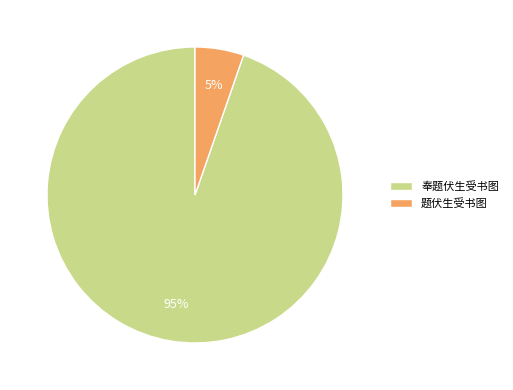

How many segments does this pie chart have?

2